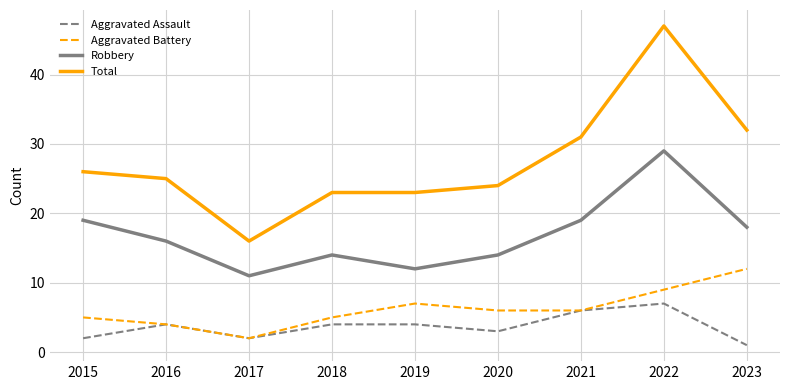

Is it true that Total equals 16 at 2017?

True